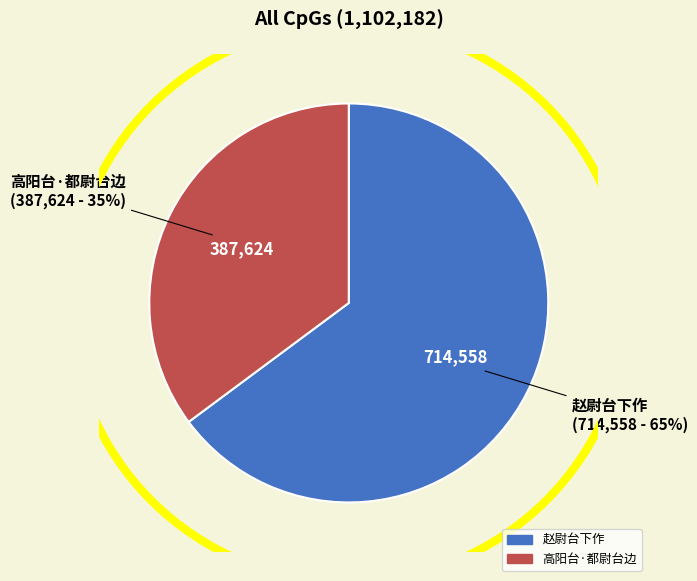

Count the number of slices in the pie.

2